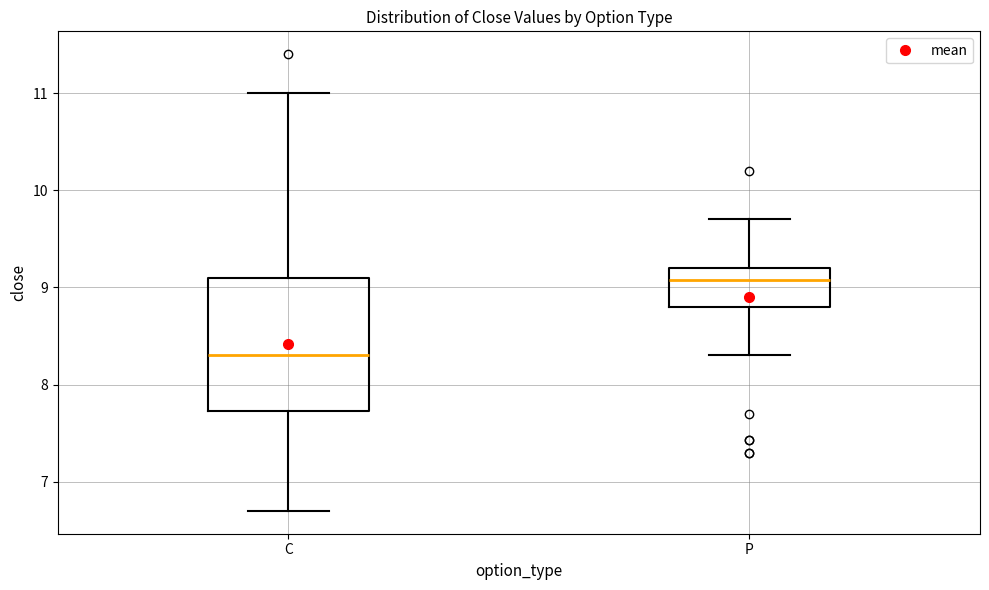

Comparing the boxes themselves (not the whiskers), which one is the tallest?

C